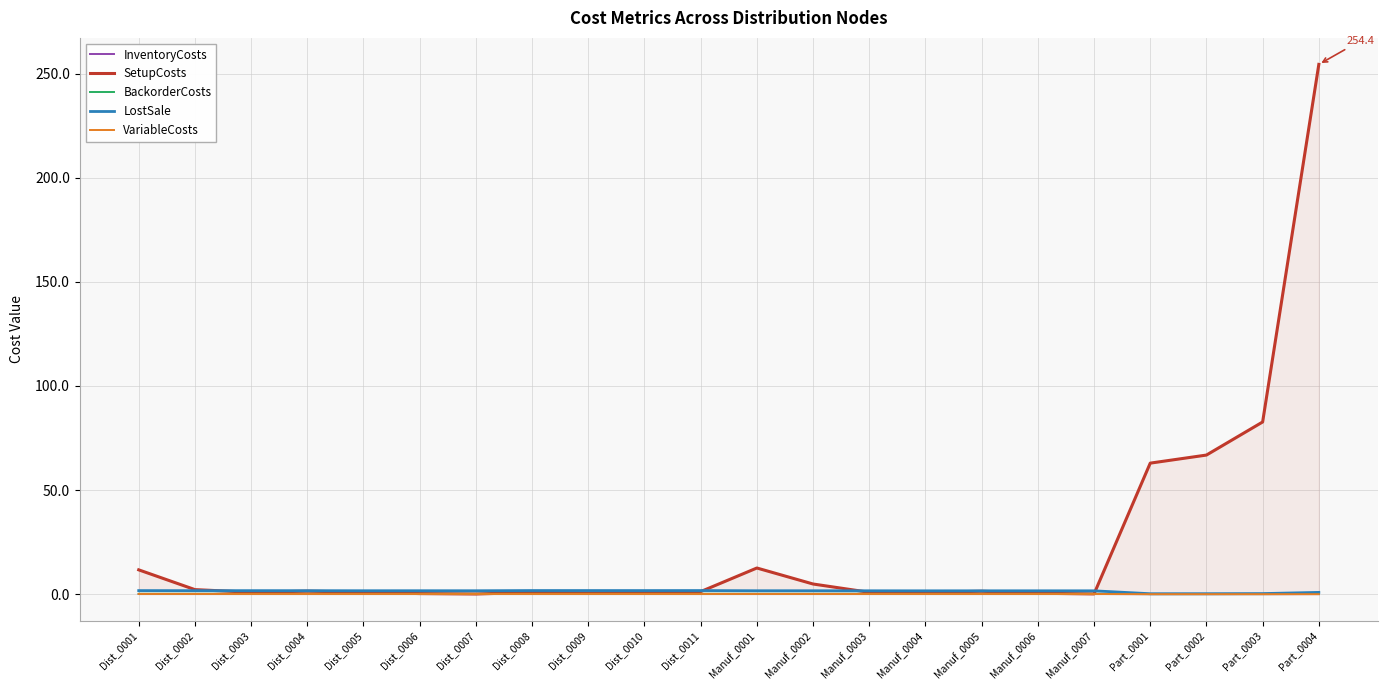

List the labels in order of InventoryCosts value, largest first.

Dist_0008, Dist_0011, Dist_0009, Dist_0010, Dist_0001, Dist_0003, Dist_0002, Dist_0004, Dist_0006, Manuf_0002, Dist_0005, Manuf_0001, Dist_0007, Manuf_0003, Manuf_0006, Manuf_0005, Manuf_0007, Manuf_0004, Part_0004, Part_0003, Part_0002, Part_0001